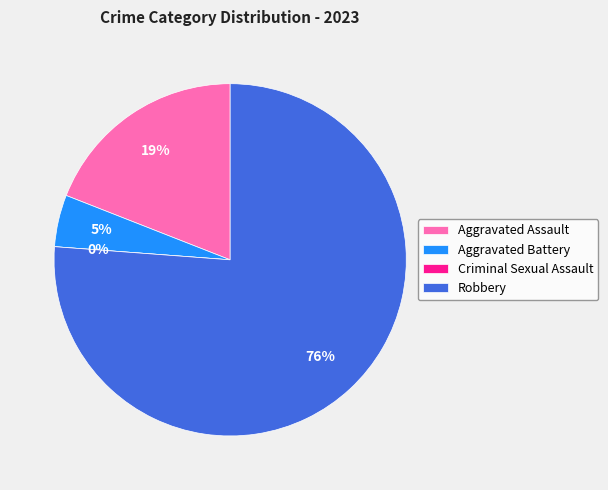

What is the ratio of the value at Robbery to the value at Aggravated Battery?

16.0